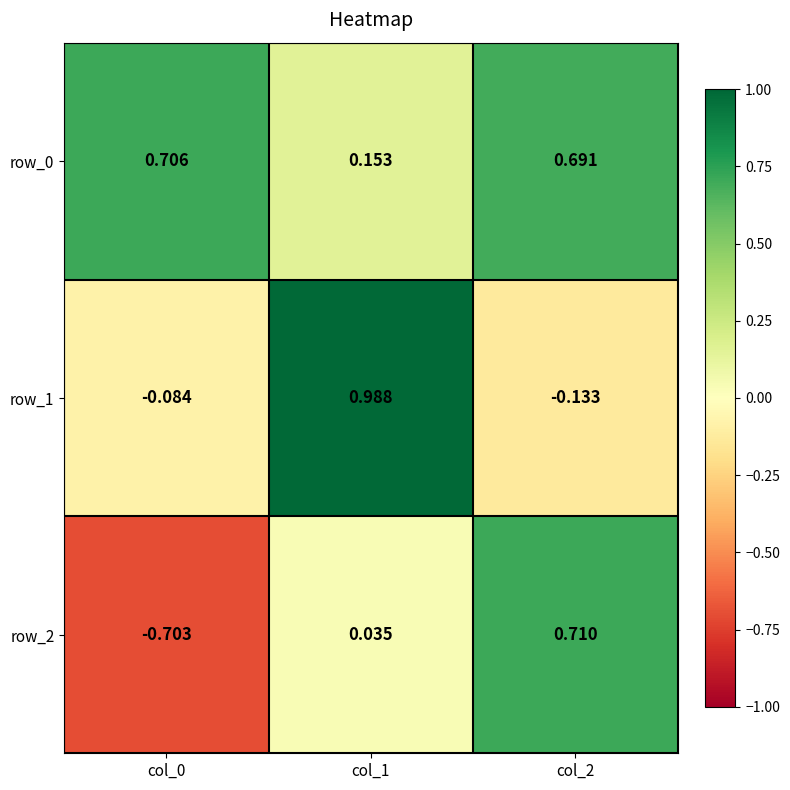

Is the value of row_0 at col_1 greater than the value of row_2 at col_1?

Yes